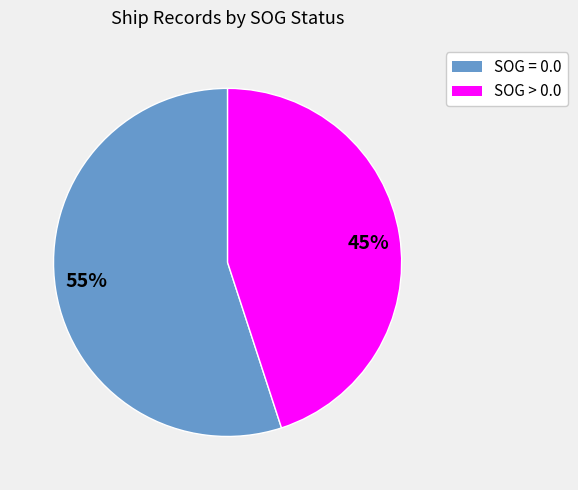

Count the number of slices in the pie.

2